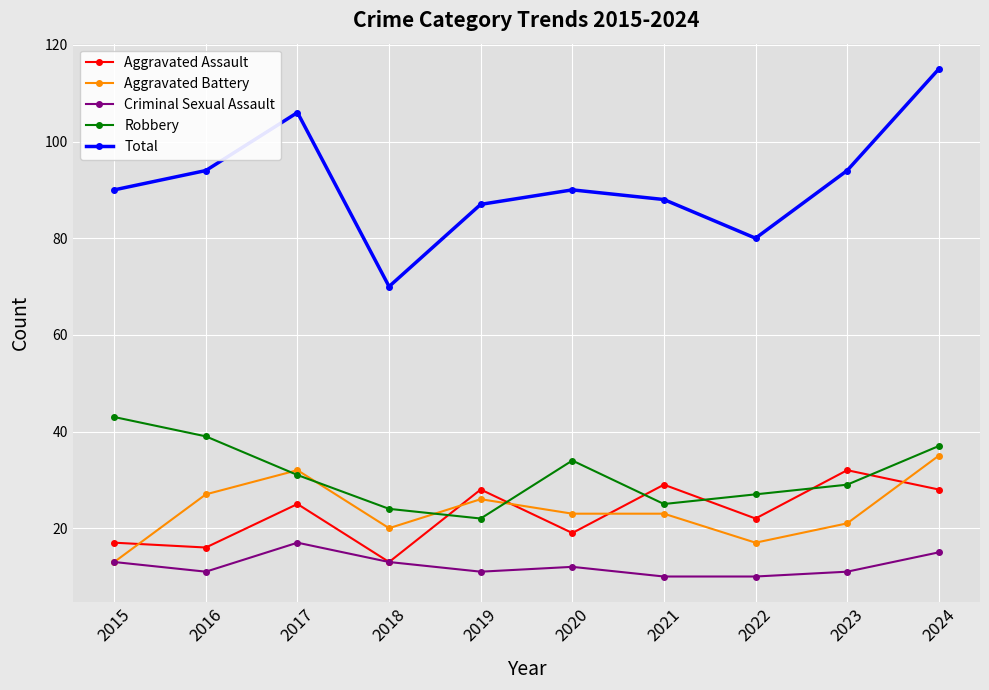

How many Criminal Sexual Assault values are between 11 and 13?

6